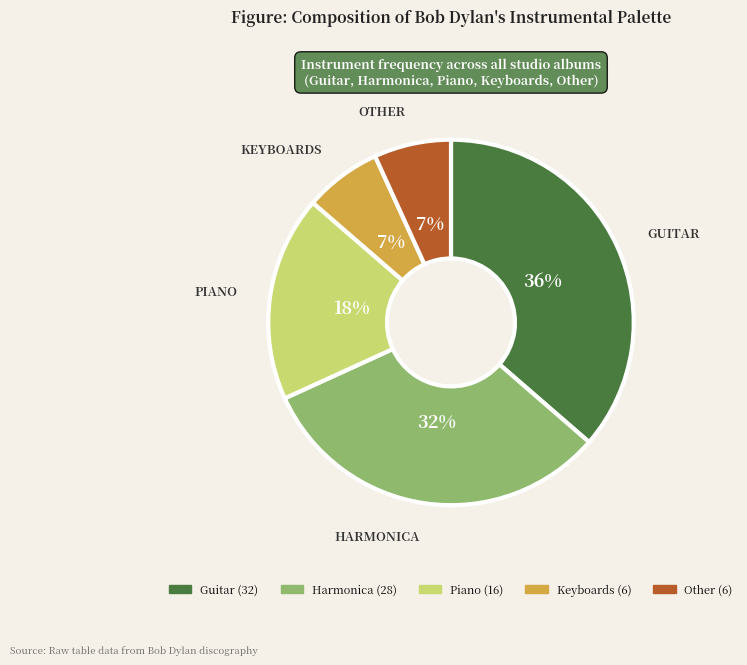

Is it true that Piano is 5% of the pie?

False